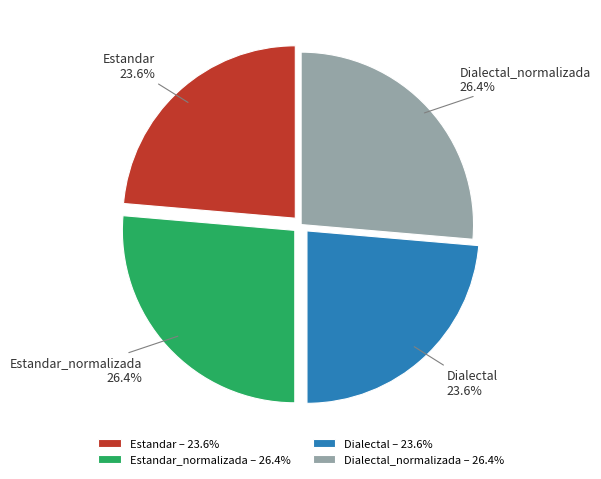

Is it true that Dialectal is 35% of the pie?

False